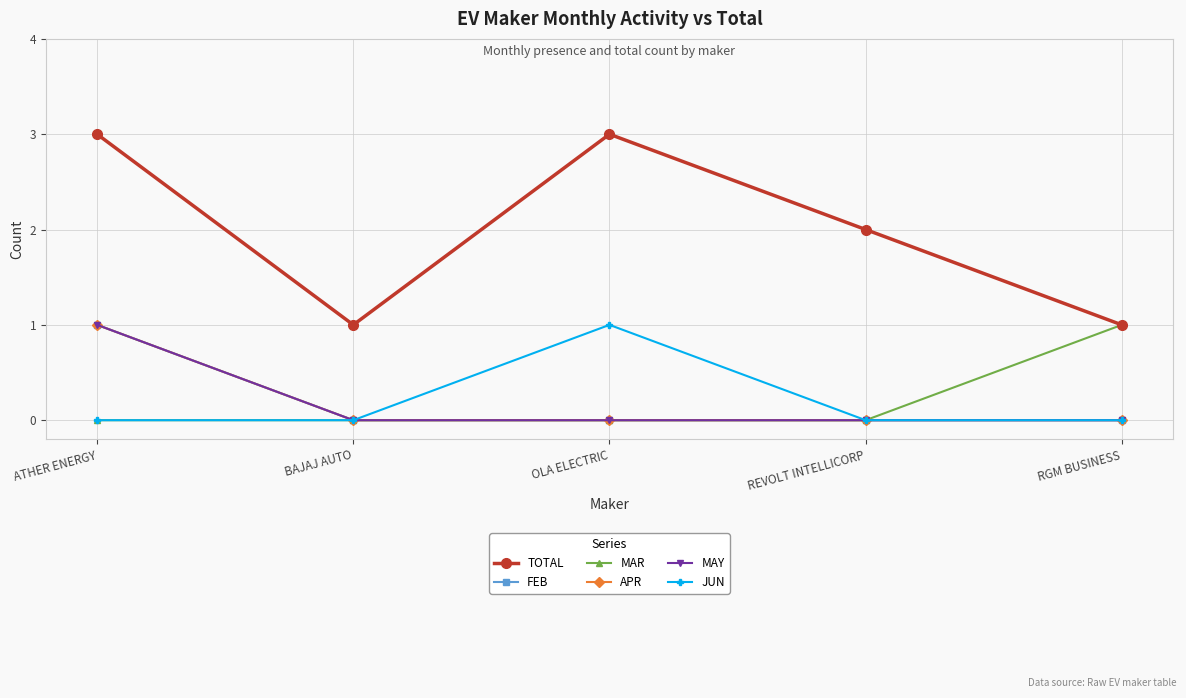

How many data points in MAR are above 0?

1